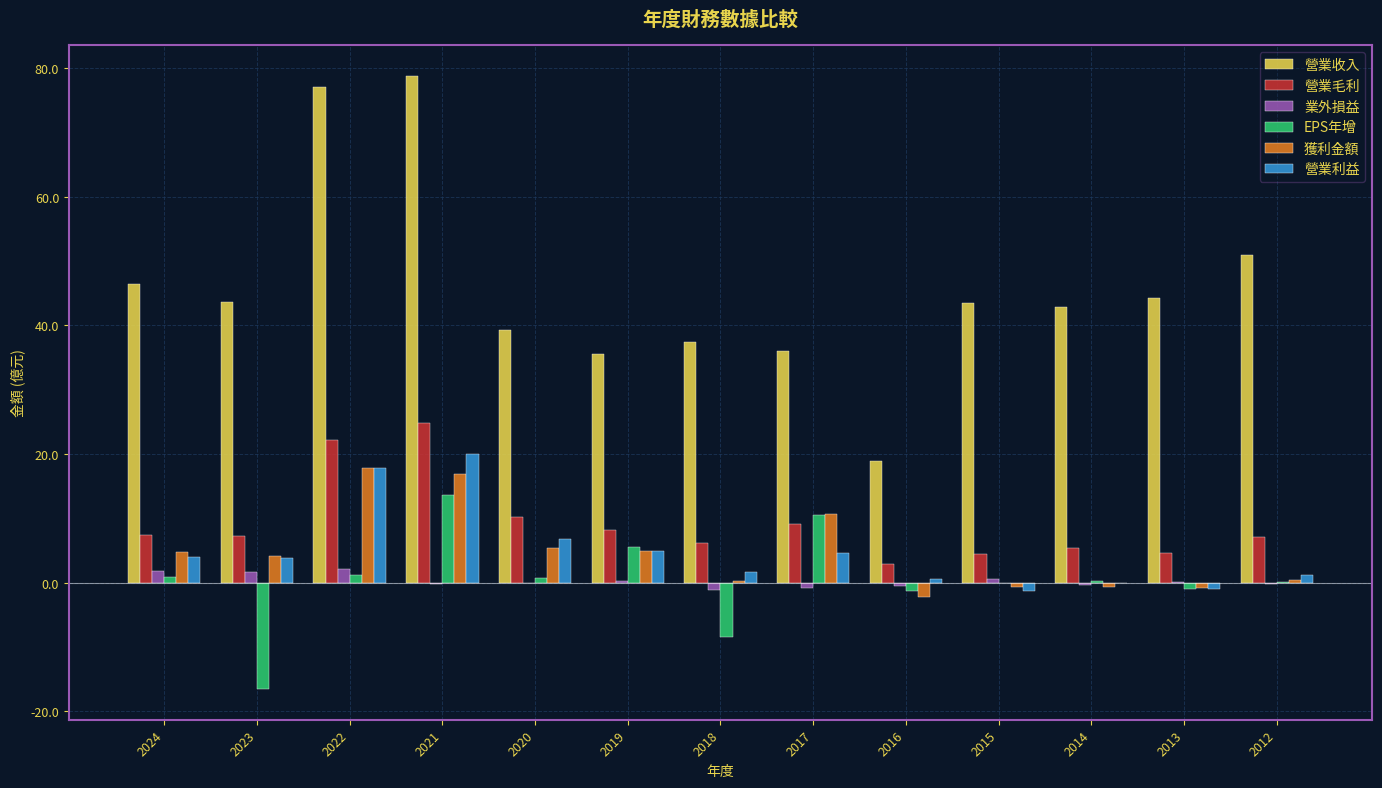

What is the maximum value for 營業毛利?

24.9